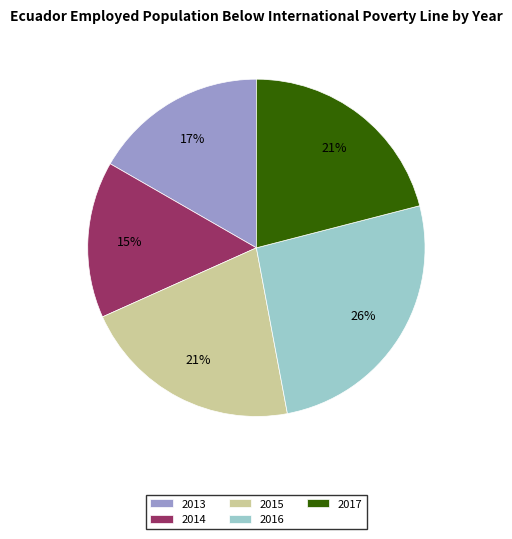

The 2017 slice represents 10% of the pie. True or false?

False